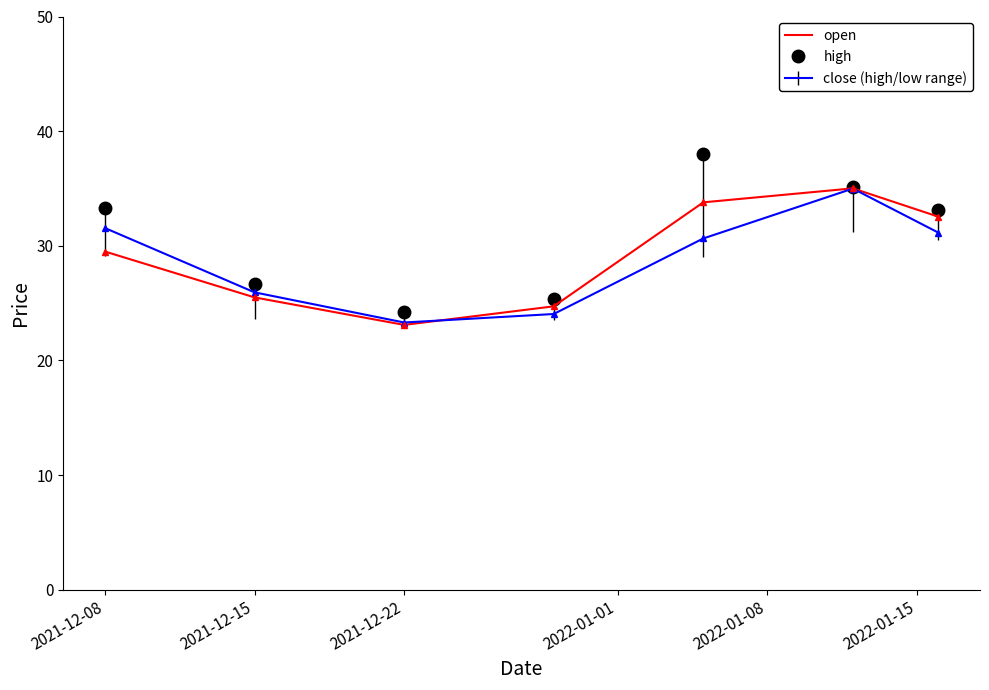

What is the minimum value for high?

24.2